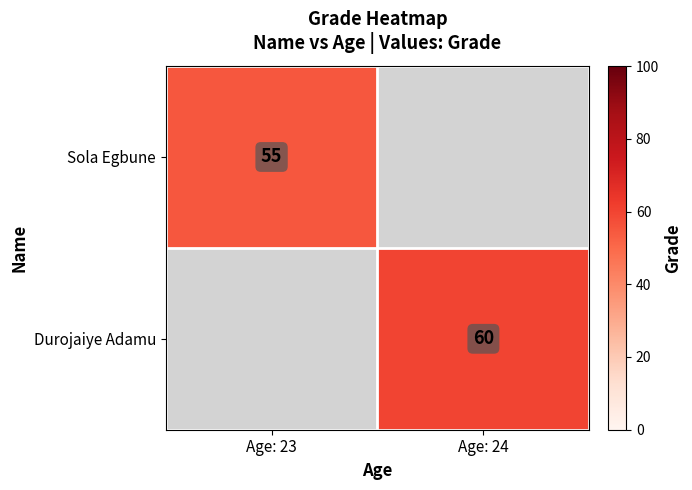

True or false: Sola Egbune has a value of 55 at Age: 23.

True